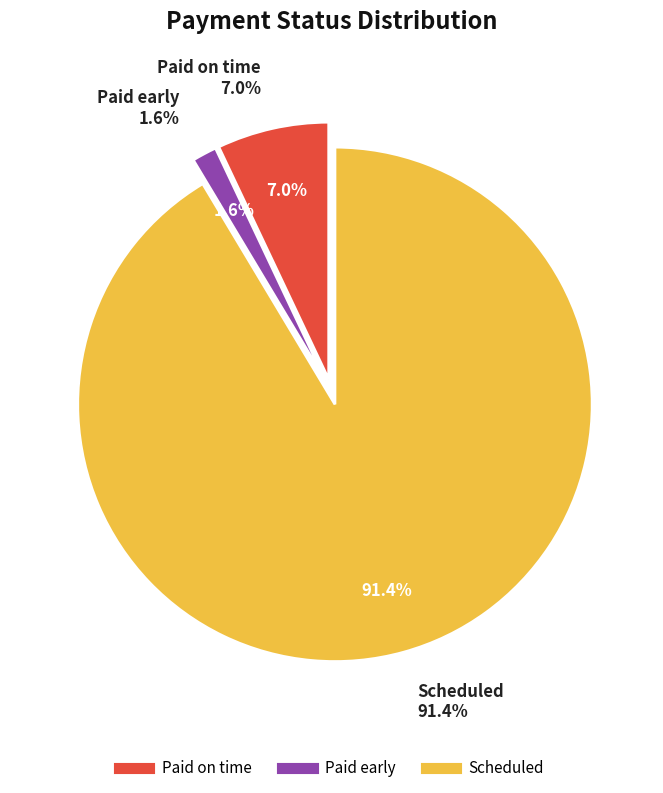

Is there a majority slice in this chart?

Yes